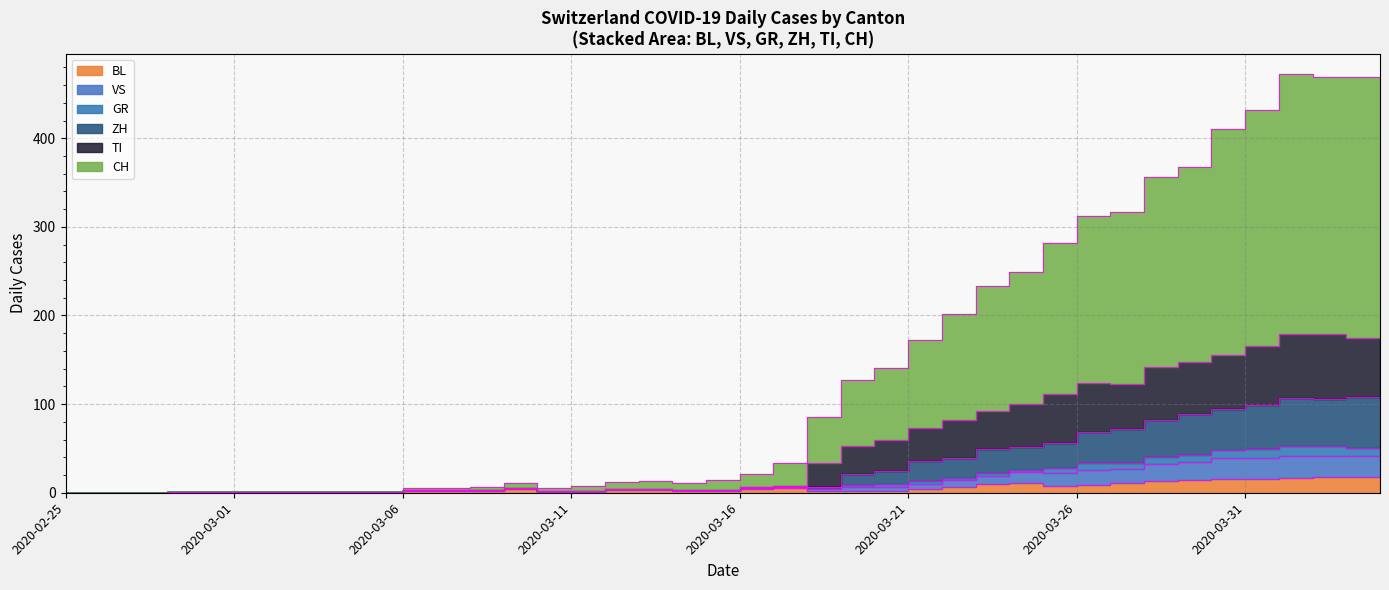

What position from the right is 14?

26